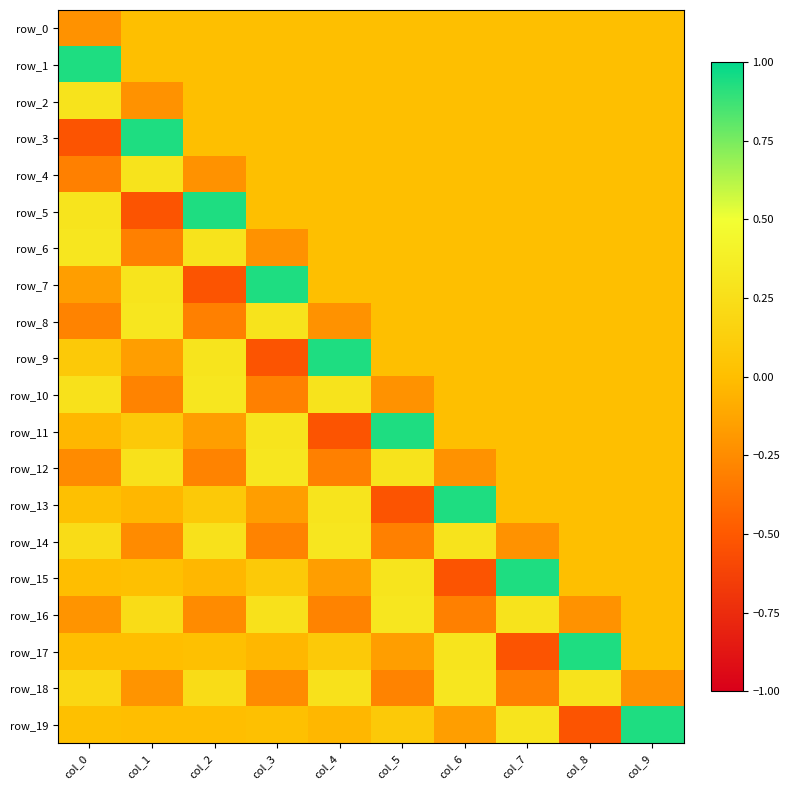

True or false: row_10 has a value of 0.1 at col_0.

False